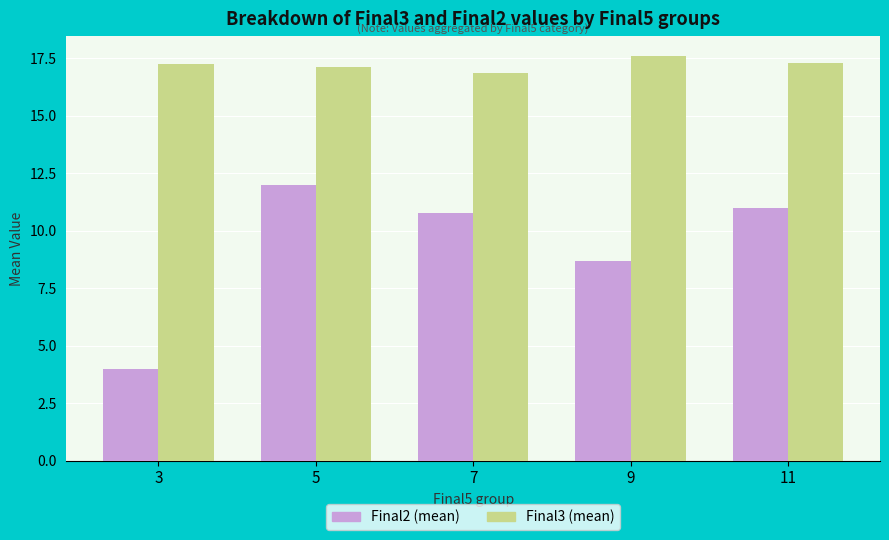

At how many categories does at least one series exceed 6?

5